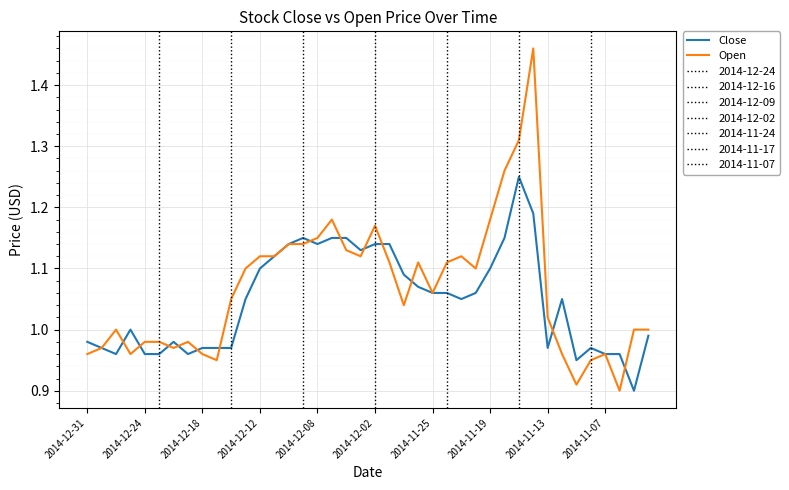

What is the average value of the Close series?

1.0